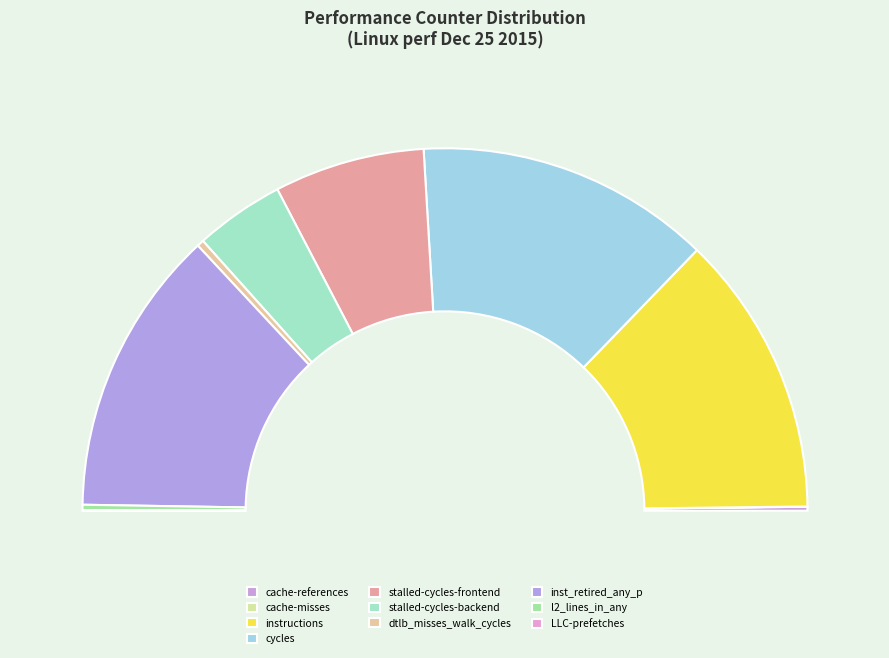

Rank the categories by value from lowest to highest.

cache-misses, LLC-prefetches, cache-references, l2_lines_in_any, dtlb_misses_walk_cycles, stalled-cycles-backend, stalled-cycles-frontend, instructions, inst_retired_any_p, cycles